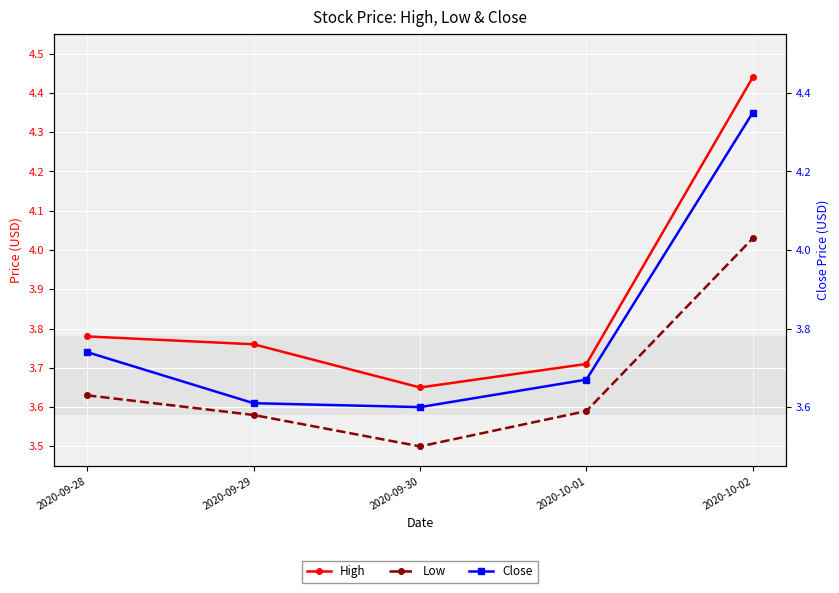

At how many categories does at least one series exceed 3?

5